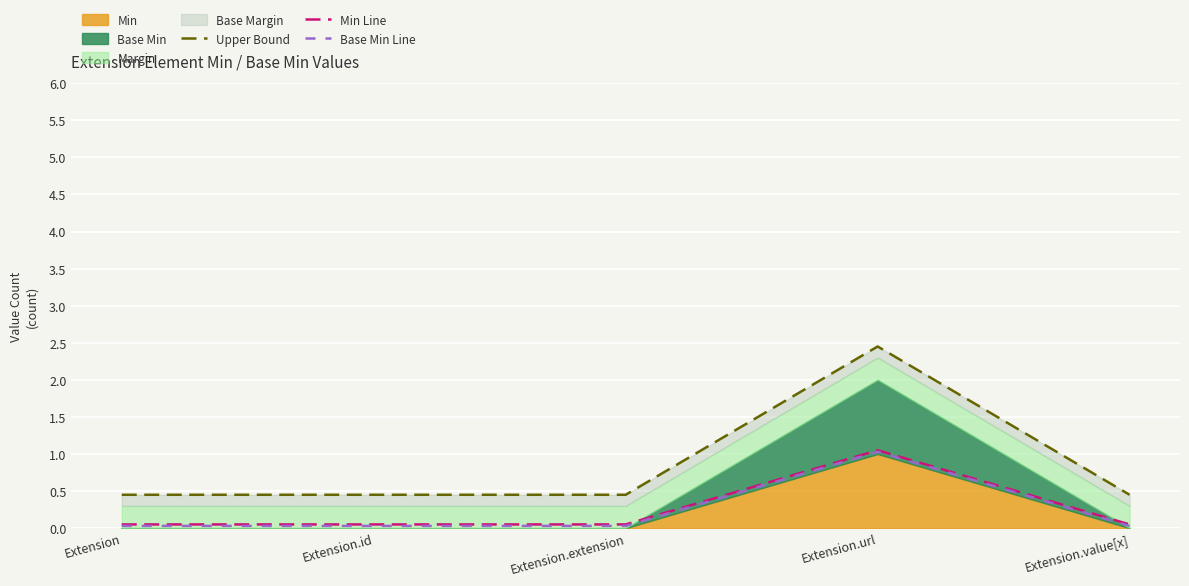

True or false: Min Line has more than 1 interior local peaks.

False